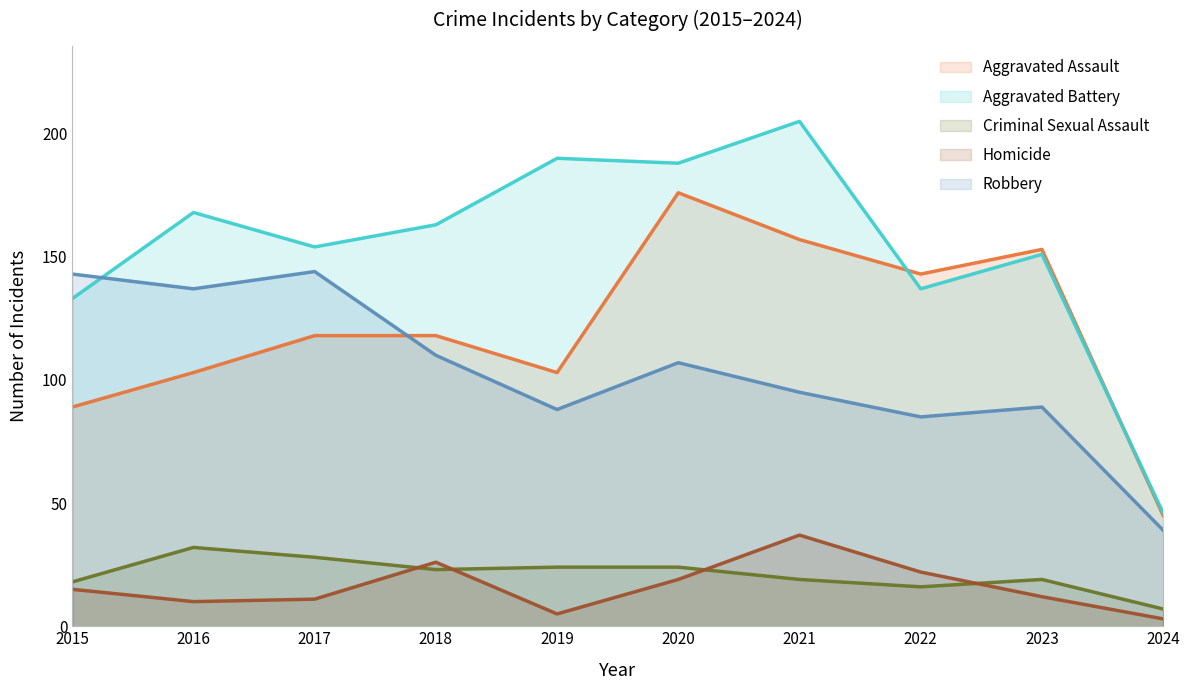

What is the minimum value shown in the chart?

3